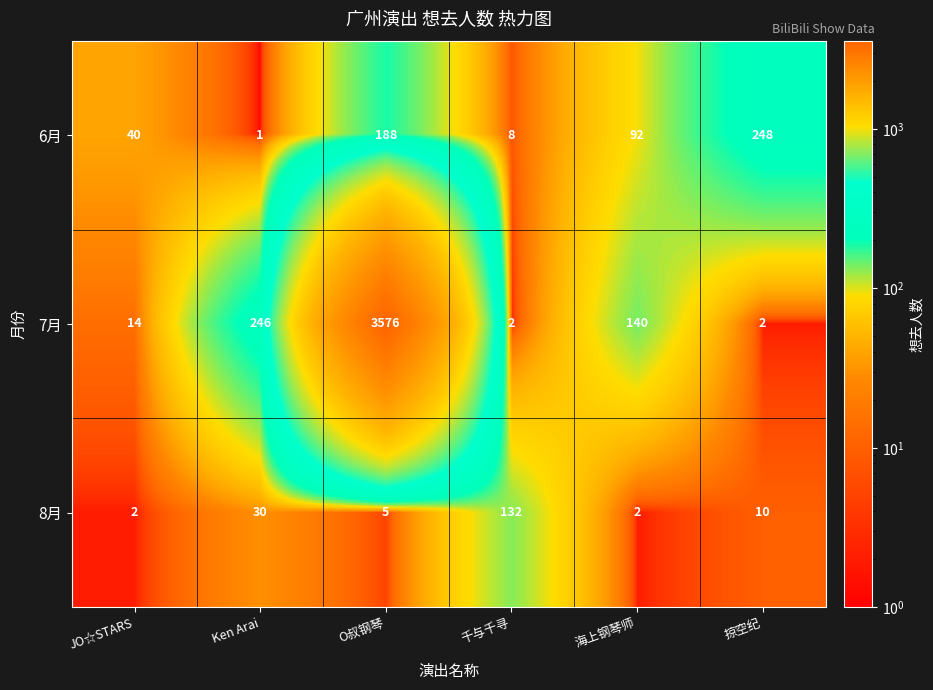

What is the sum of the 6月 values at JO☆STARS and Ken Arai?

41